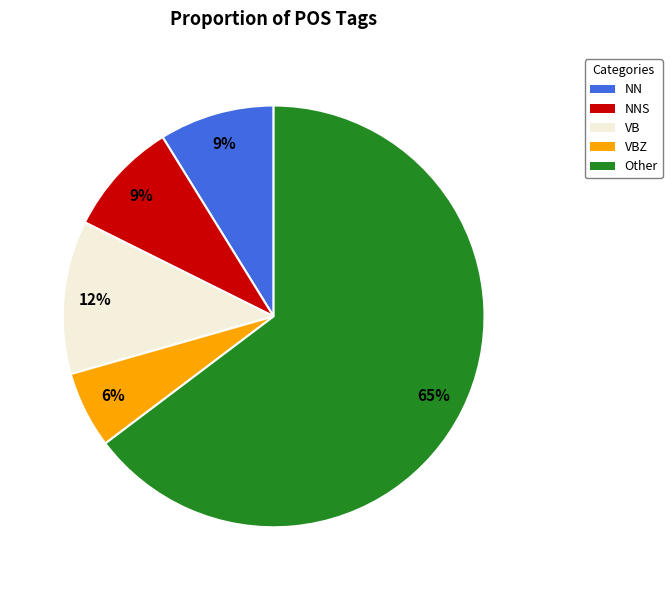

To the nearest percent, what is the average slice percentage?

20%